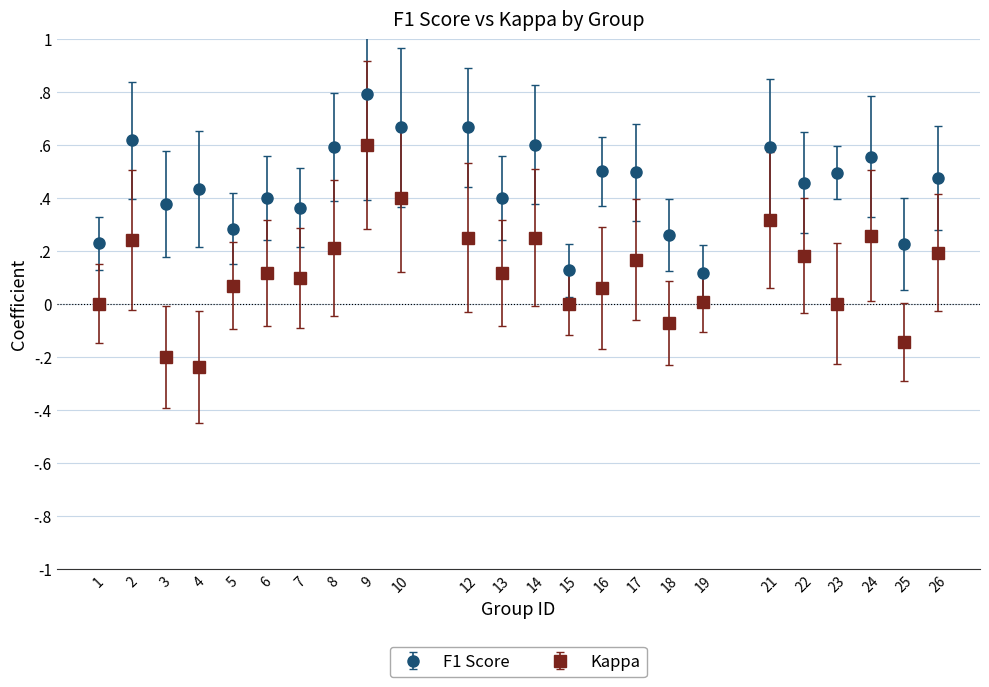

What are all the series names shown in the legend?

F1 Score, Kappa